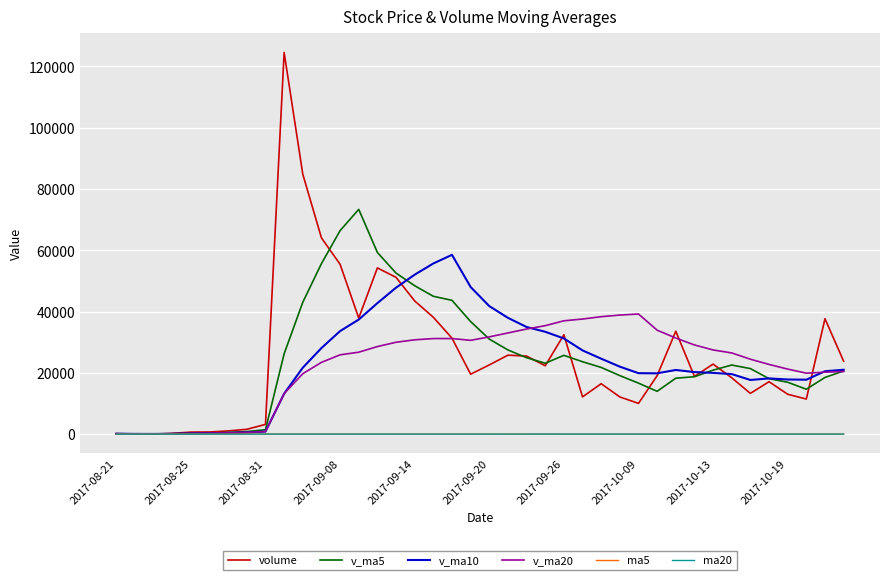

What is the maximum value shown in the chart?

124539.8